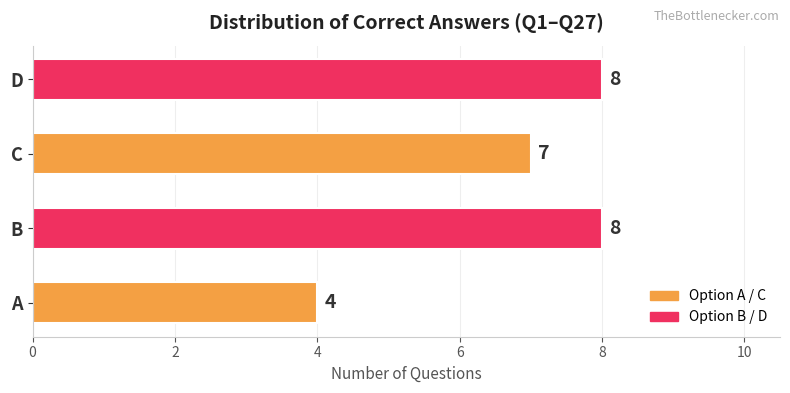

What is the ratio of the value at D to the value at B?

1.0